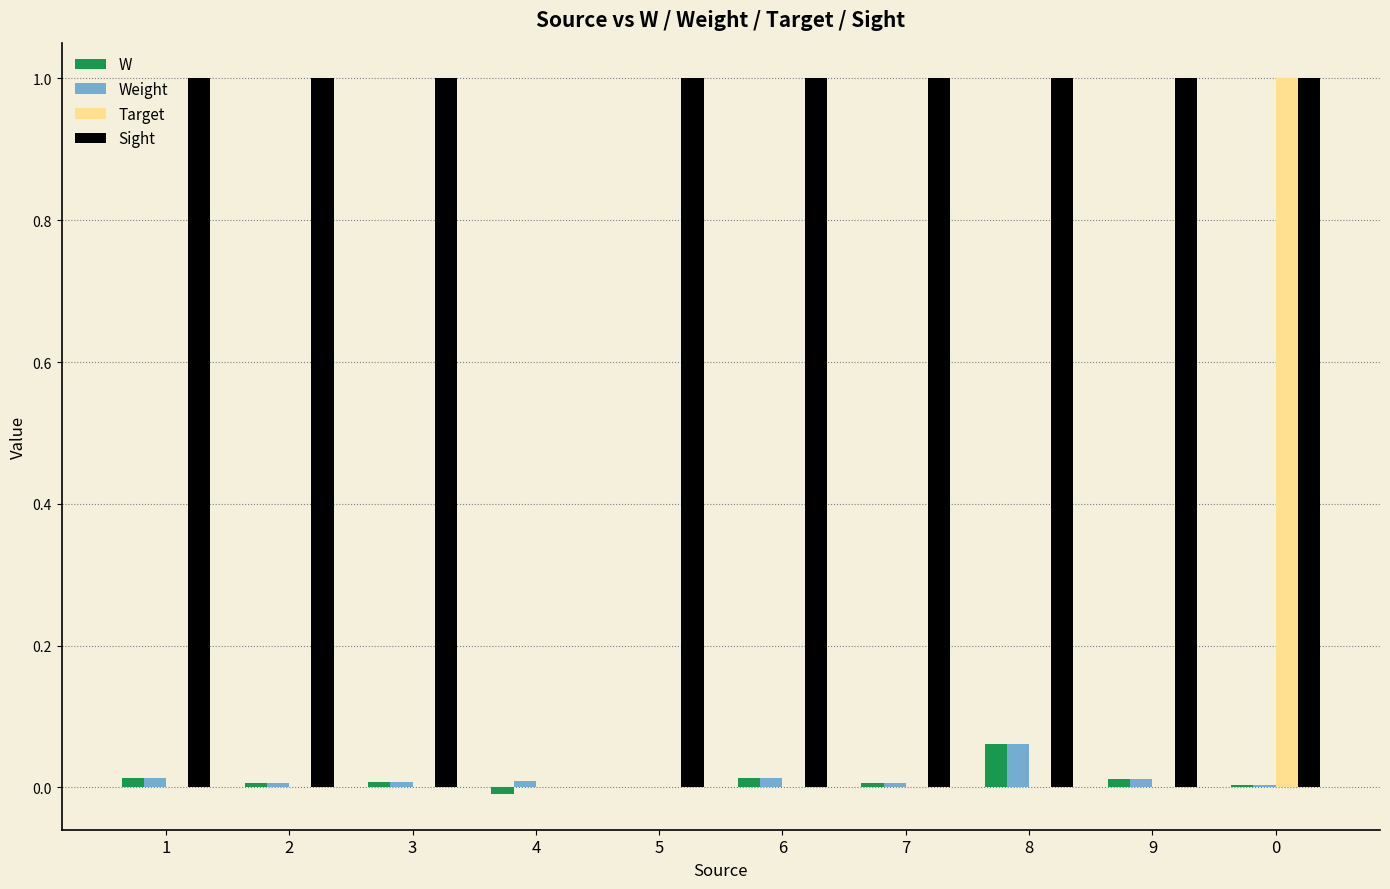

What is the maximum value shown in the chart?

1.0